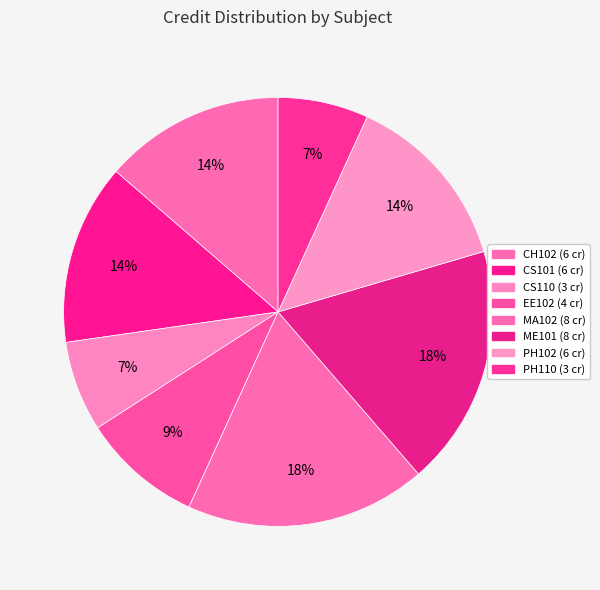

Does MA102 account for over 50% of the chart?

No